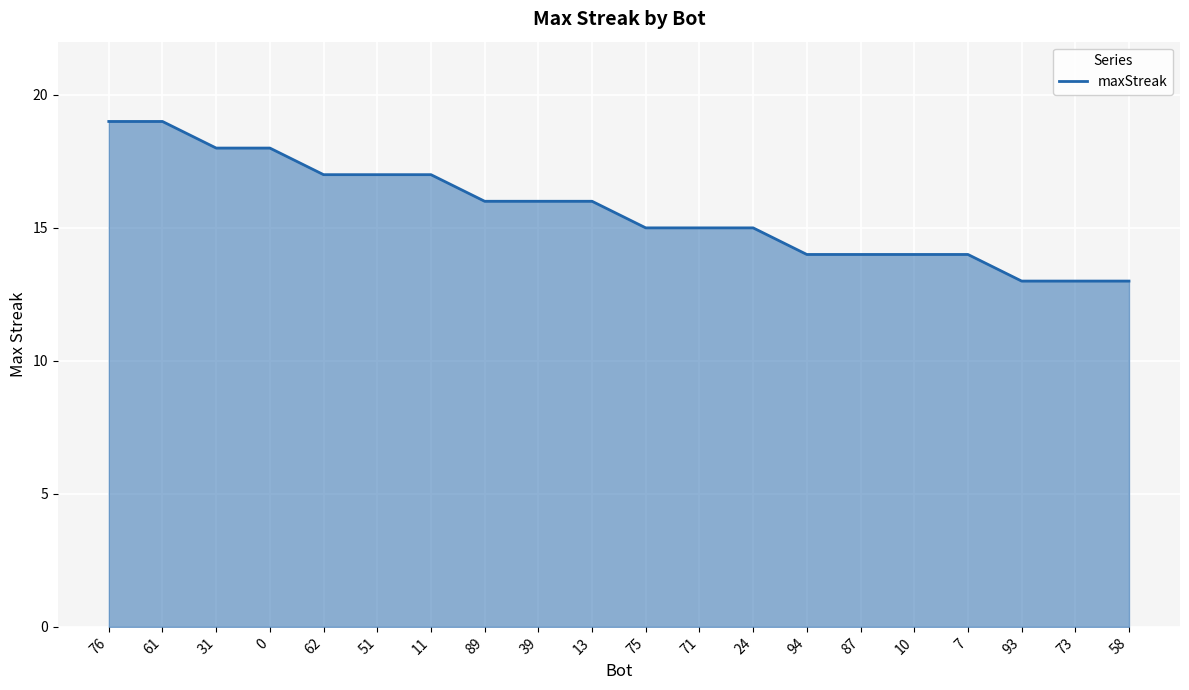

What is the sum of the values at 75 and 0?

33